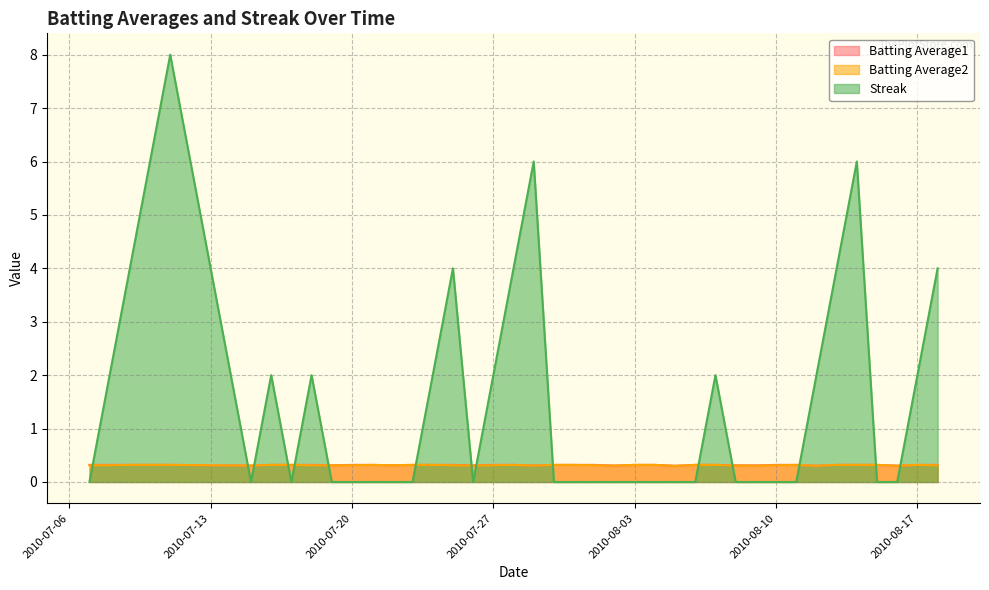

Where is the first local maximum for Batting Average2?

2010-07-21